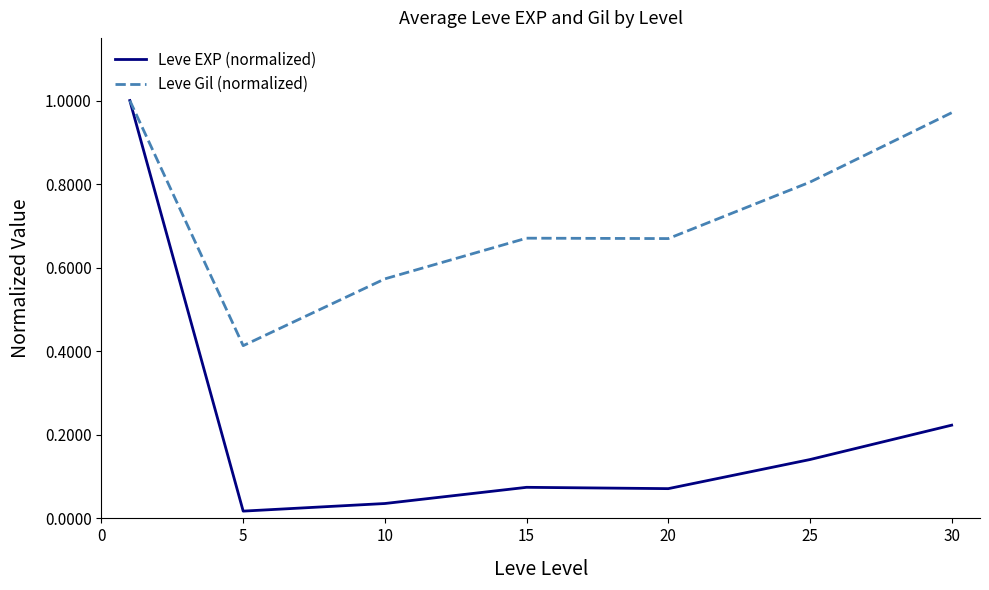

Is this an area chart (filled region under the line)?

No